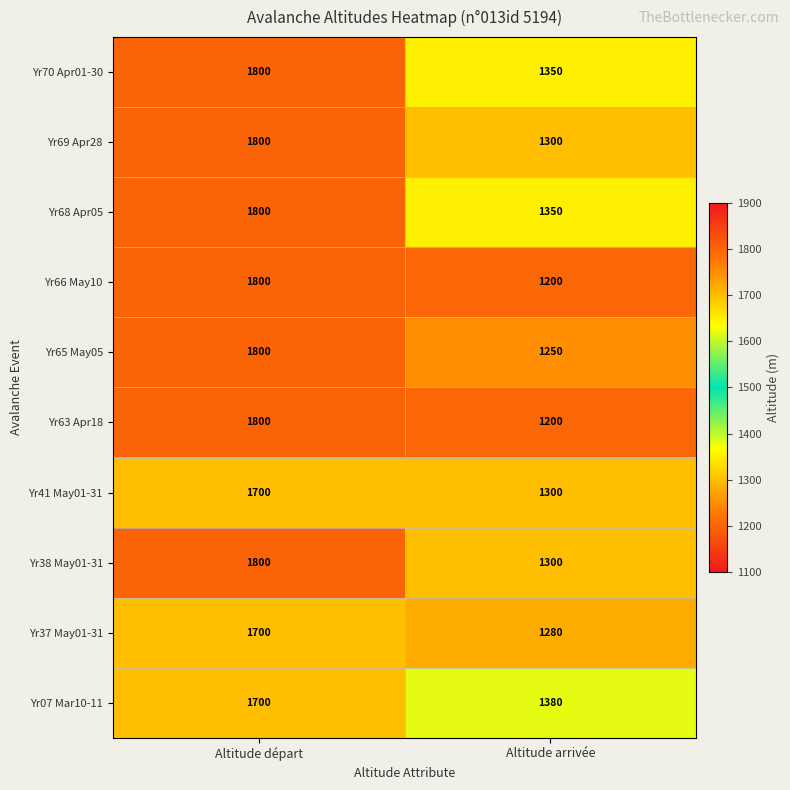

What is the difference between the highest and lowest values at Altitude arrivée?

180